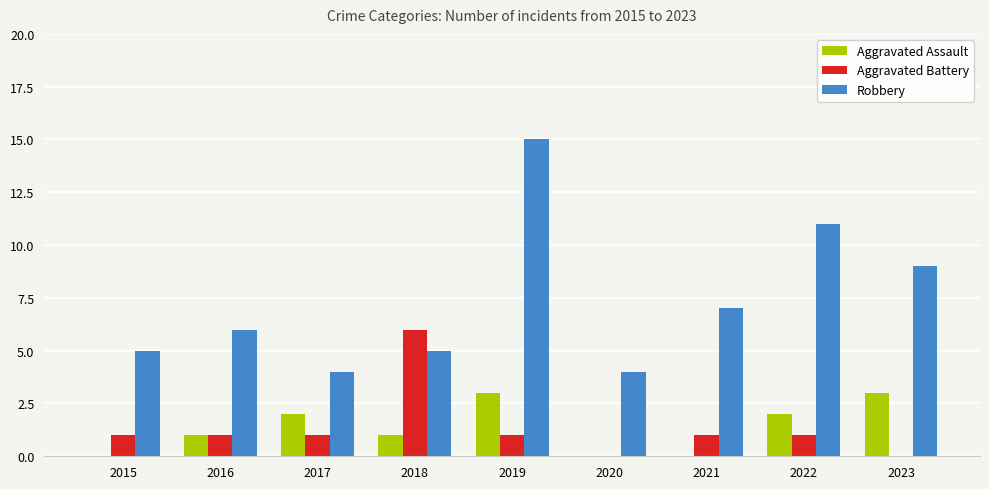

Reading right to left, transcribe all the data shown in this chart.

Aggravated Assault: 2023=3	2022=2	2021=0	2020=0	2019=3	2018=1	2017=2	2016=1	2015=0
Aggravated Battery: 2023=0	2022=1	2021=1	2020=0	2019=1	2018=6	2017=1	2016=1	2015=1
Robbery: 2023=9	2022=11	2021=7	2020=4	2019=15	2018=5	2017=4	2016=6	2015=5